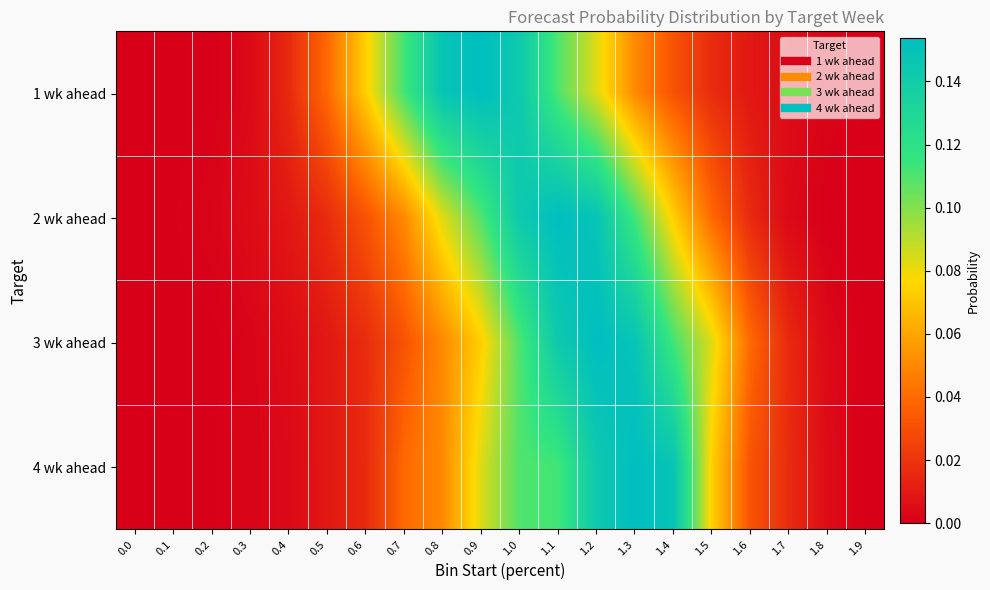

Reading left to right, transcribe all the data shown in this chart.

row_0: 0.0=0.0	0.1=0.0	0.2=0.0	0.3=0.0	0.4=0.0	0.5=0.0	0.6=0.1	0.7=0.1	0.8=0.1	0.9=0.2	1.0=0.1	1.1=0.1	1.2=0.1	1.3=0.1	1.4=0.0	1.5=0.0	1.6=0.0	1.7=0.0	1.8=0.0	1.9=0.0
row_1: 0.0=0.0	0.1=0.0	0.2=0.0	0.3=0.0	0.4=0.0	0.5=0.0	0.6=0.0	0.7=0.1	0.8=0.1	0.9=0.1	1.0=0.1	1.1=0.2	1.2=0.1	1.3=0.1	1.4=0.1	1.5=0.0	1.6=0.0	1.7=0.0	1.8=0.0	1.9=0.0
row_2: 0.0=0.0	0.1=0.0	0.2=0.0	0.3=0.0	0.4=0.0	0.5=0.0	0.6=0.0	0.7=0.0	0.8=0.1	0.9=0.1	1.0=0.1	1.1=0.1	1.2=0.2	1.3=0.1	1.4=0.1	1.5=0.1	1.6=0.0	1.7=0.0	1.8=0.0	1.9=0.0
row_3: 0.0=0.0	0.1=0.0	0.2=0.0	0.3=0.0	0.4=0.0	0.5=0.0	0.6=0.0	0.7=0.0	0.8=0.1	0.9=0.1	1.0=0.1	1.1=0.1	1.2=0.1	1.3=0.2	1.4=0.1	1.5=0.1	1.6=0.0	1.7=0.0	1.8=0.0	1.9=0.0